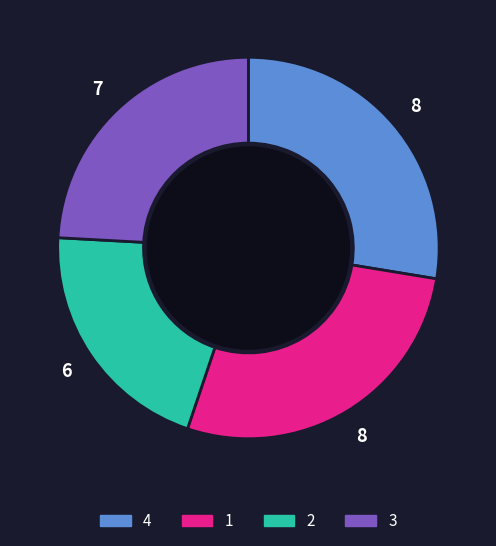

Do 3 and 4 together represent more than half of the pie?

Yes